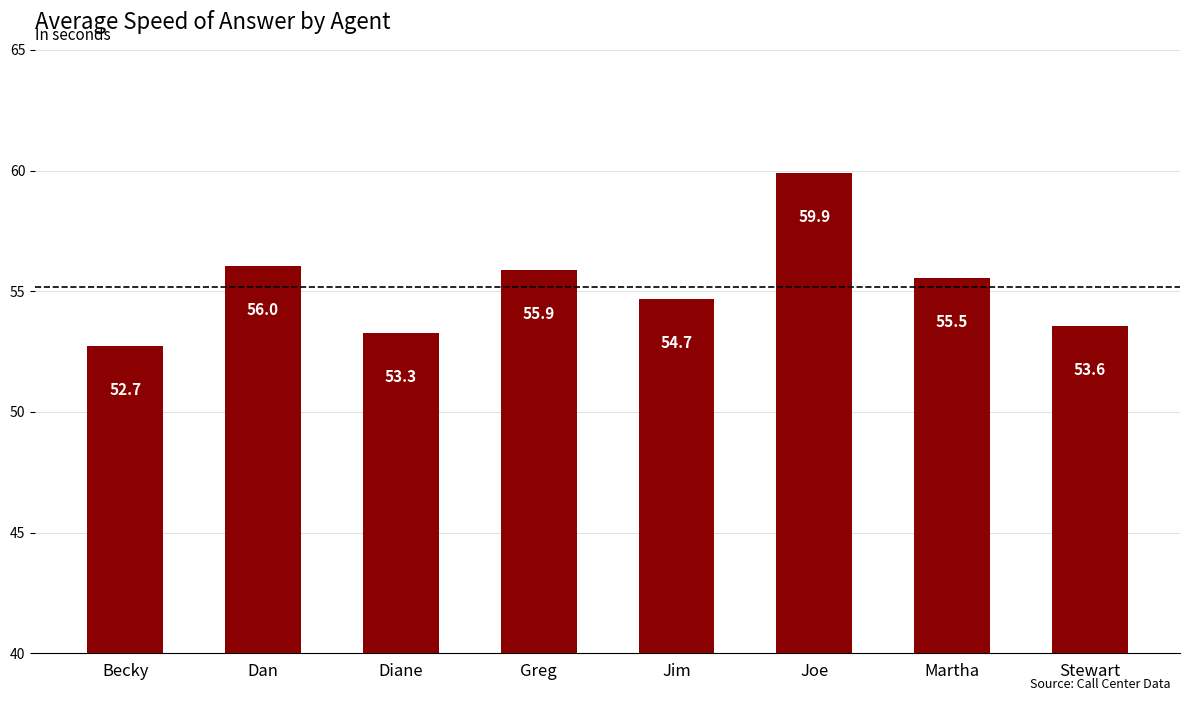

What is the change in value from Martha to Stewart?

-2.0